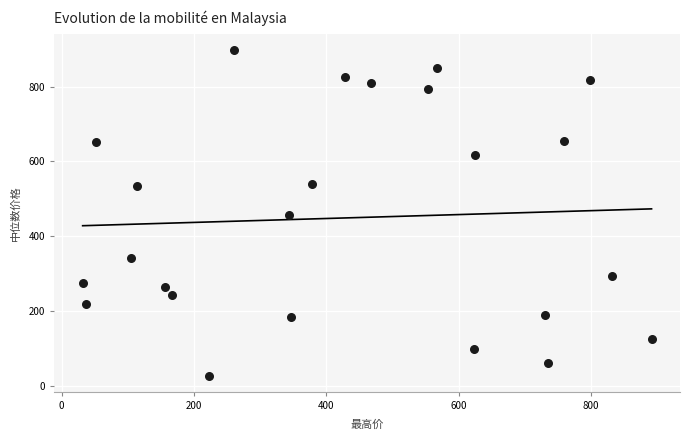

What is the range of Y values (max minus min)?

870.6